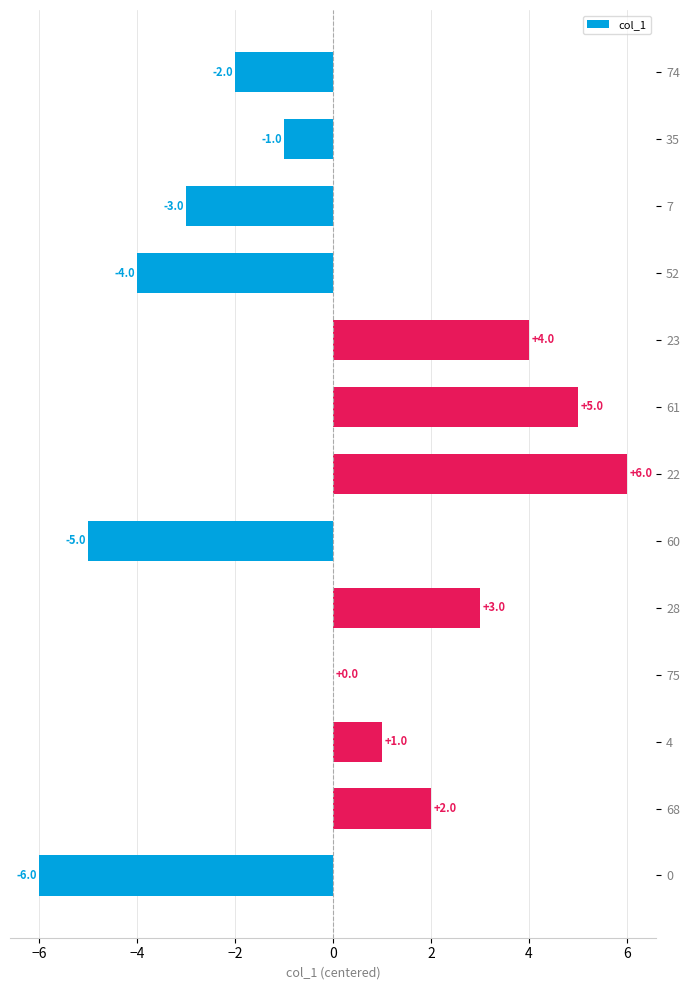

What is the greatest value displayed?

6